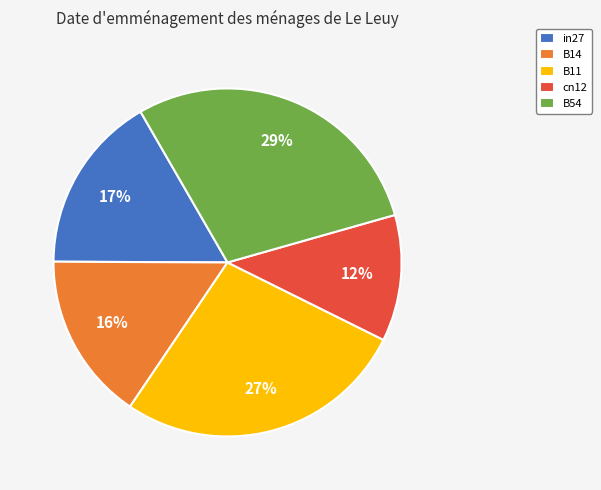

Is there any slice that represents more than half of the pie?

No